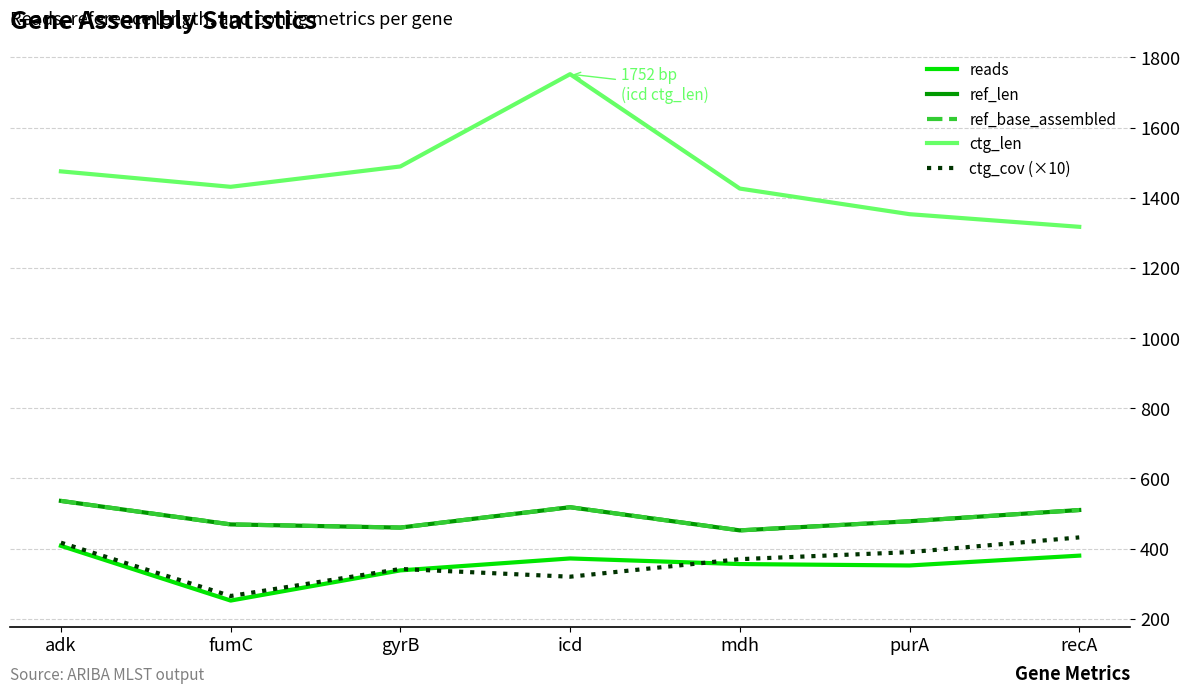

What is the average value of the reads series?

351